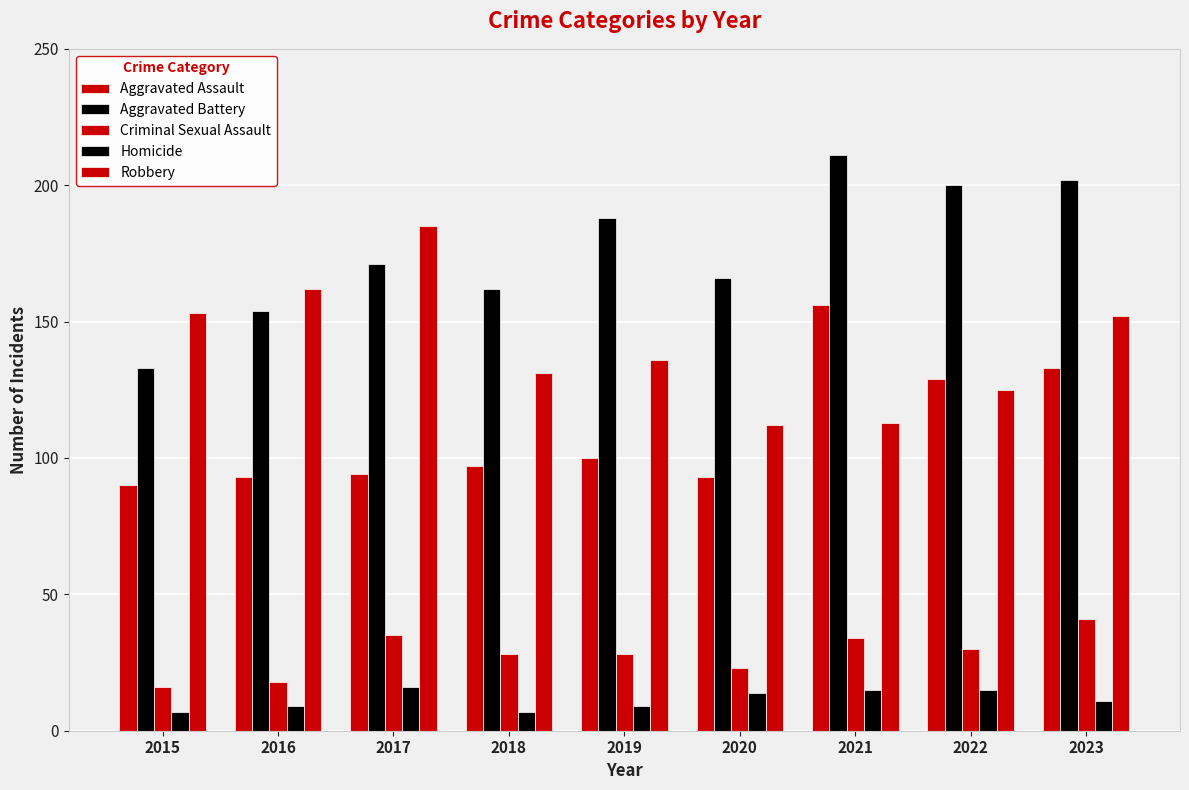

At how many categories does at least one series exceed 155?

8